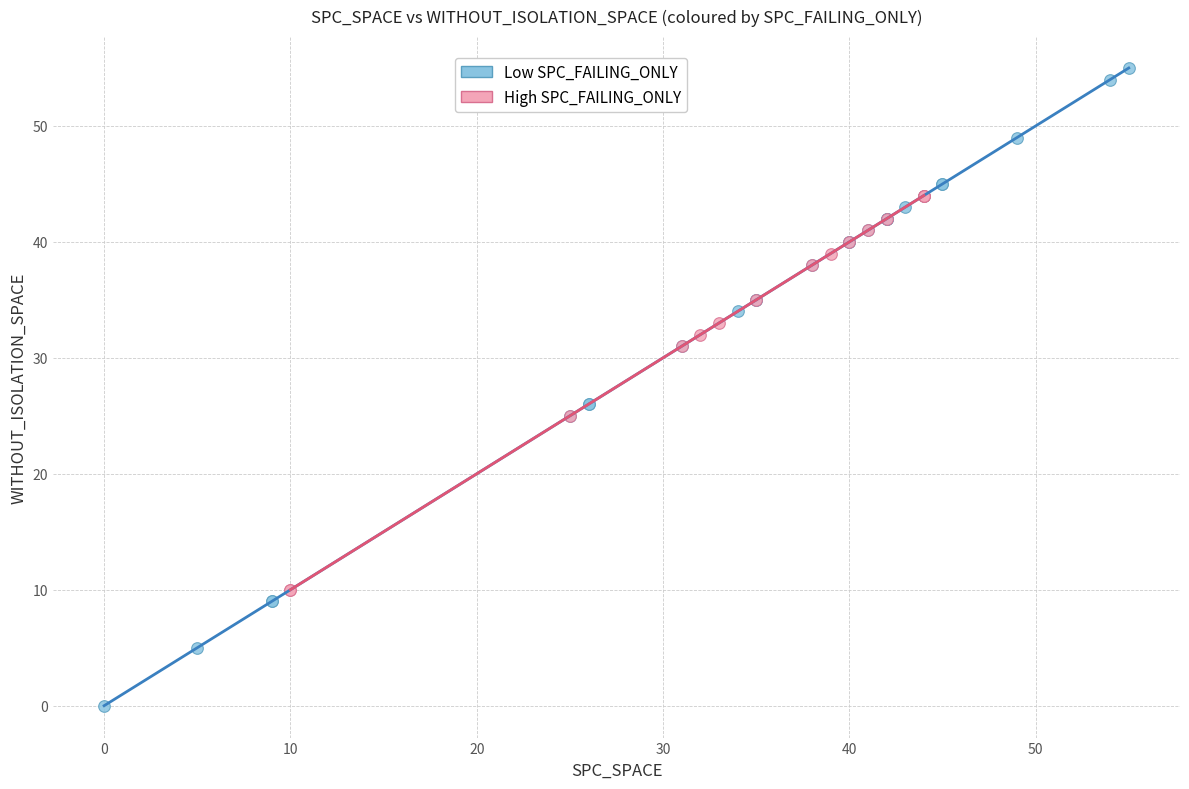

Which series contains the highest Y value?

Low SPC_FAILING_ONLY